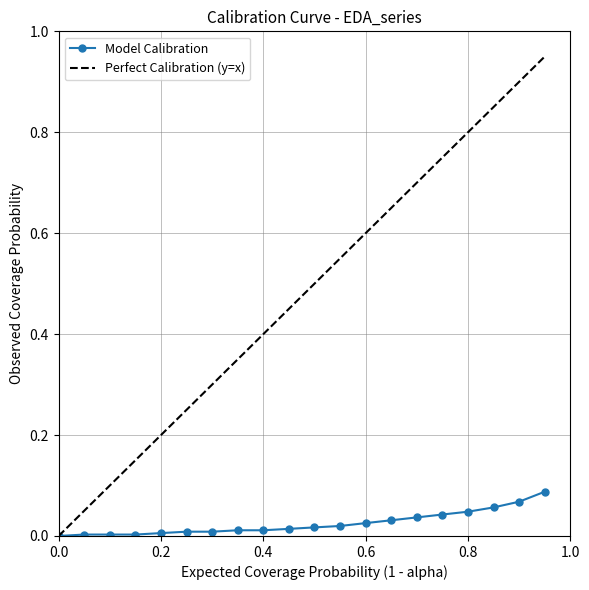

Which series has the largest total across all categories?

Perfect Calibration (y=x)